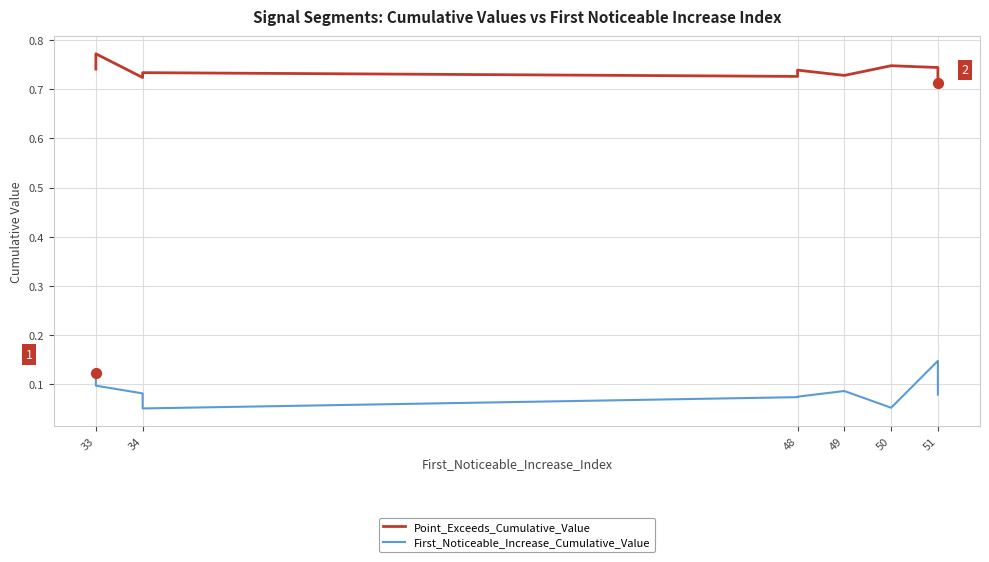

At how many categories does at least one series exceed 0?

10